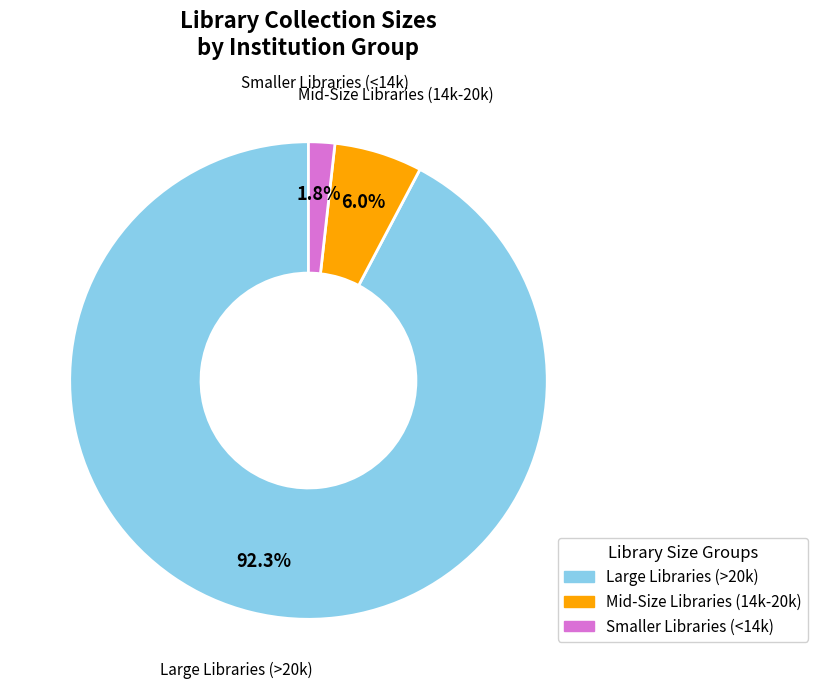

Is there a majority slice in this chart?

Yes